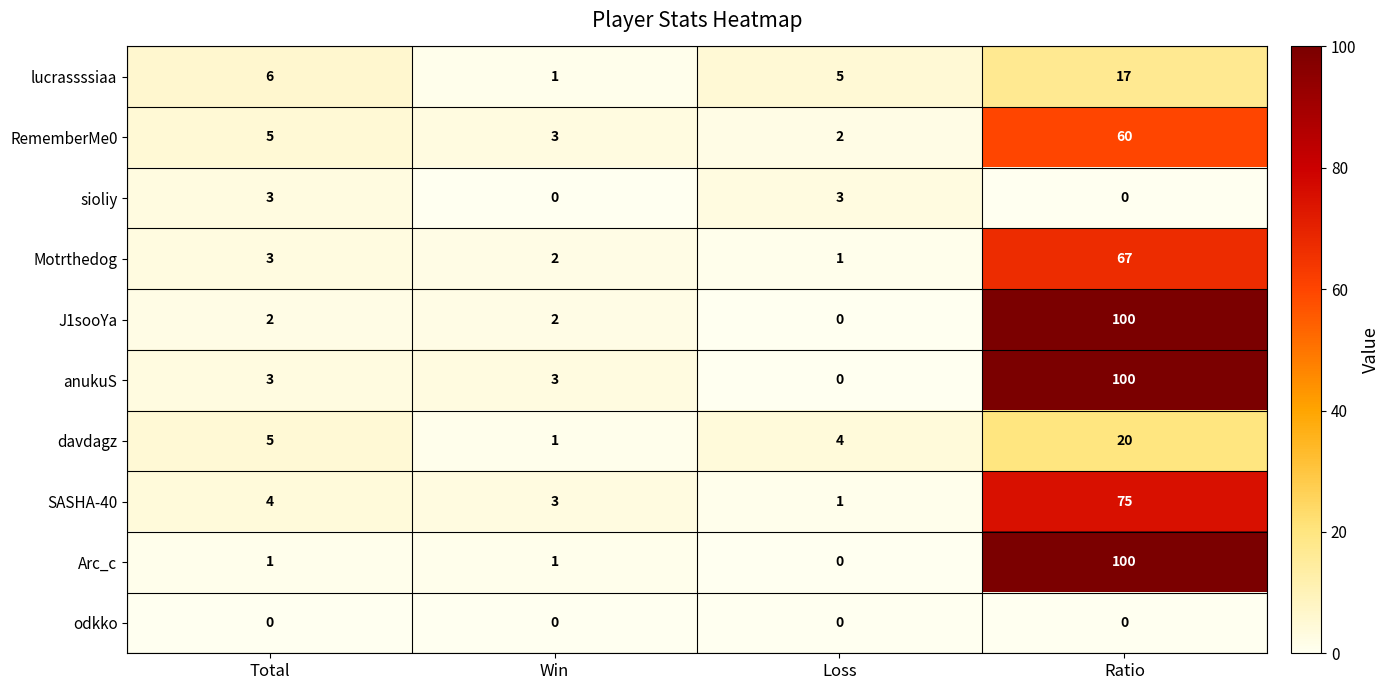

At which label does SASHA-40 reach its peak?

Ratio